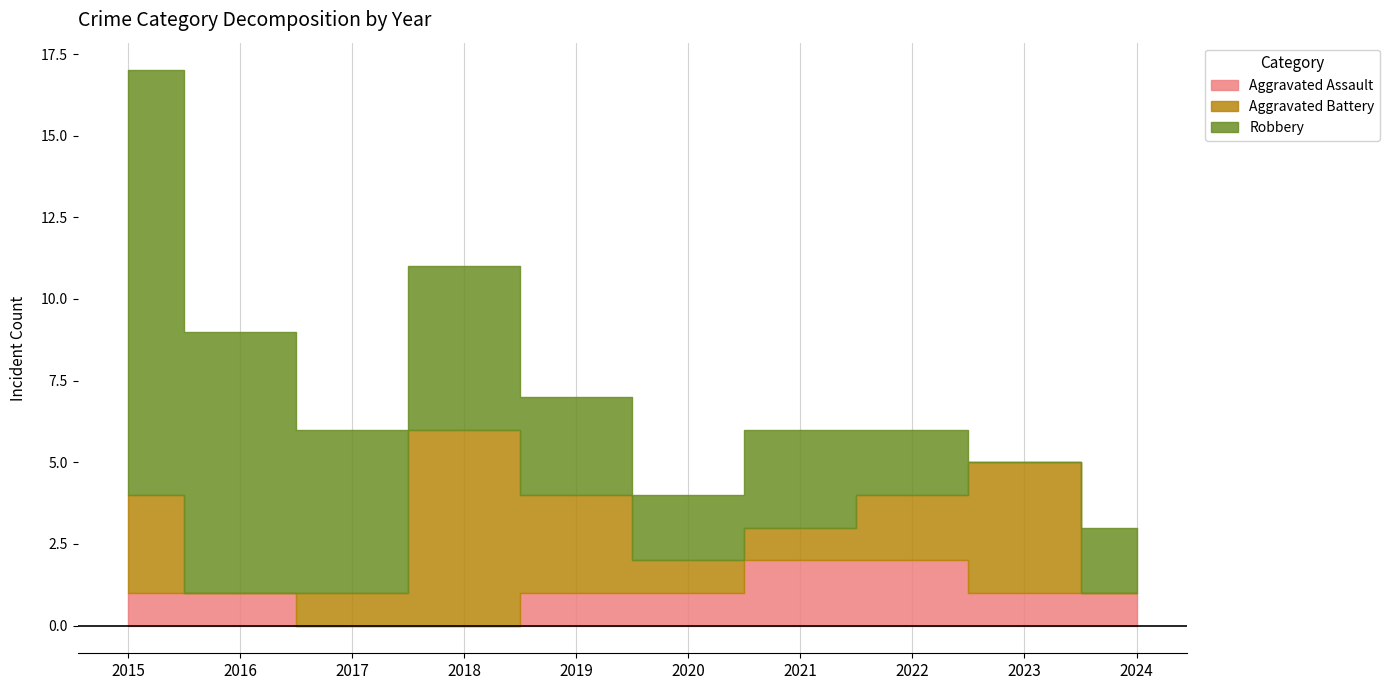

What is the highest value of the Robbery series?

13